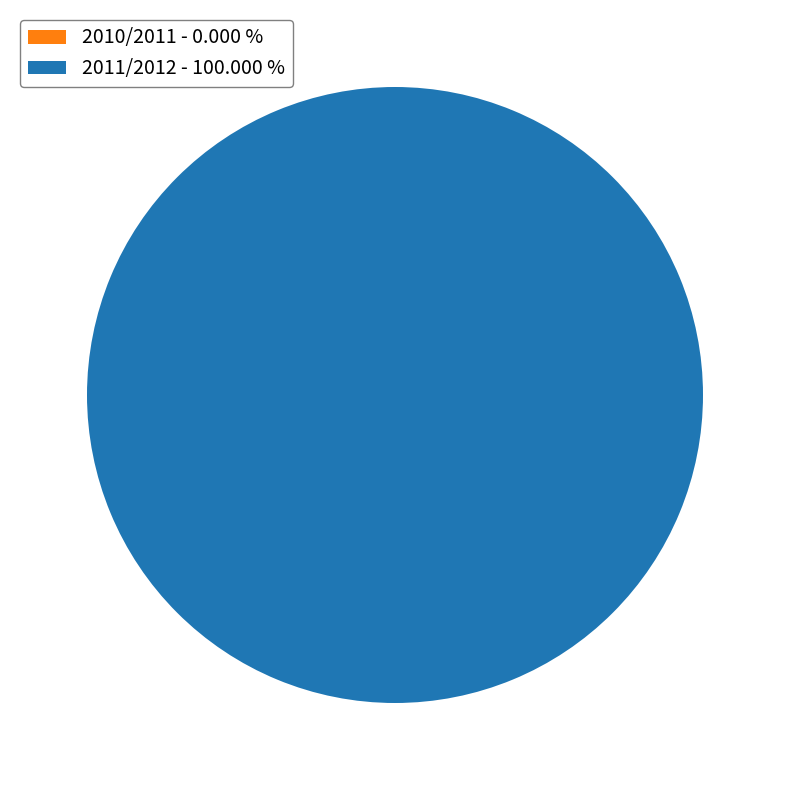

How many slices are in this pie chart?

2